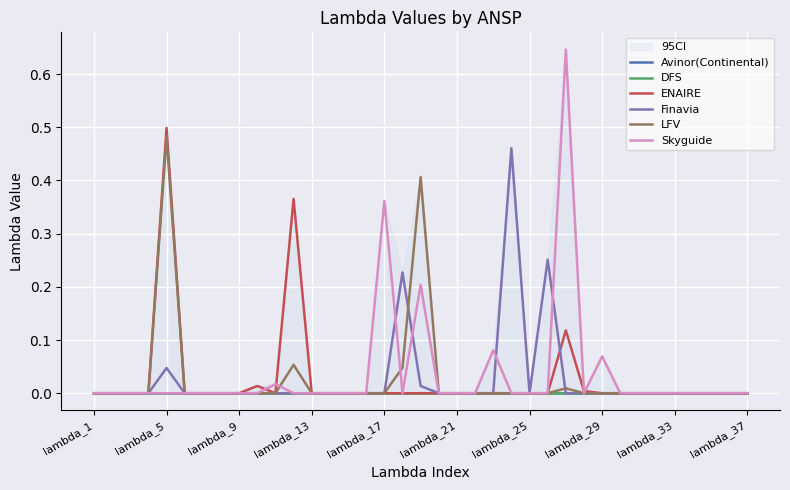

What are all the series names shown in the legend?

Avinor(Continental), DFS, ENAIRE, Finavia, LFV, Skyguide